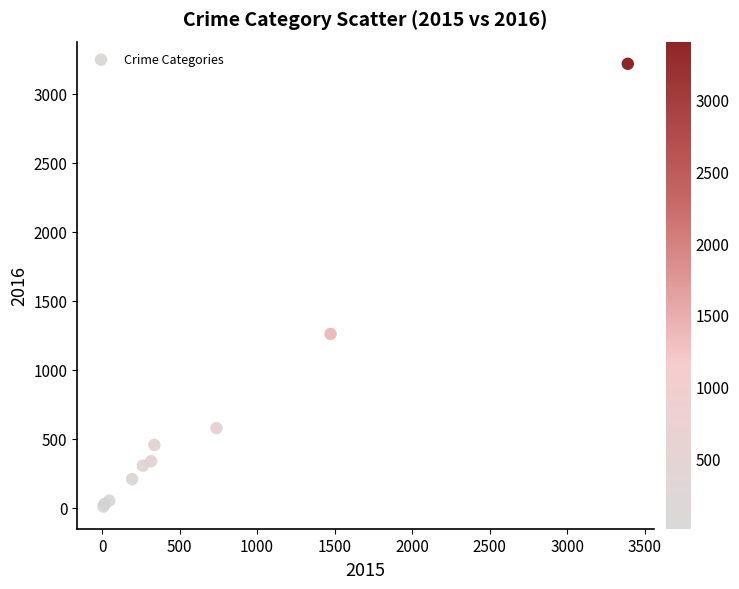

What Y value in the scatter plot is closest to 1612?

1259